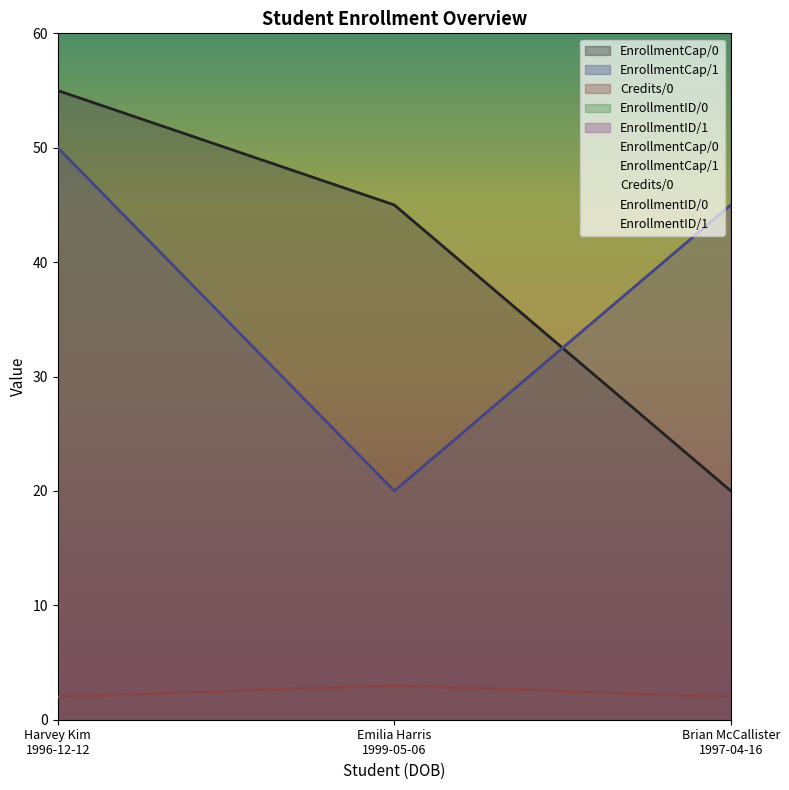

How many values in the EnrollmentID/0 series are below 3004?

1